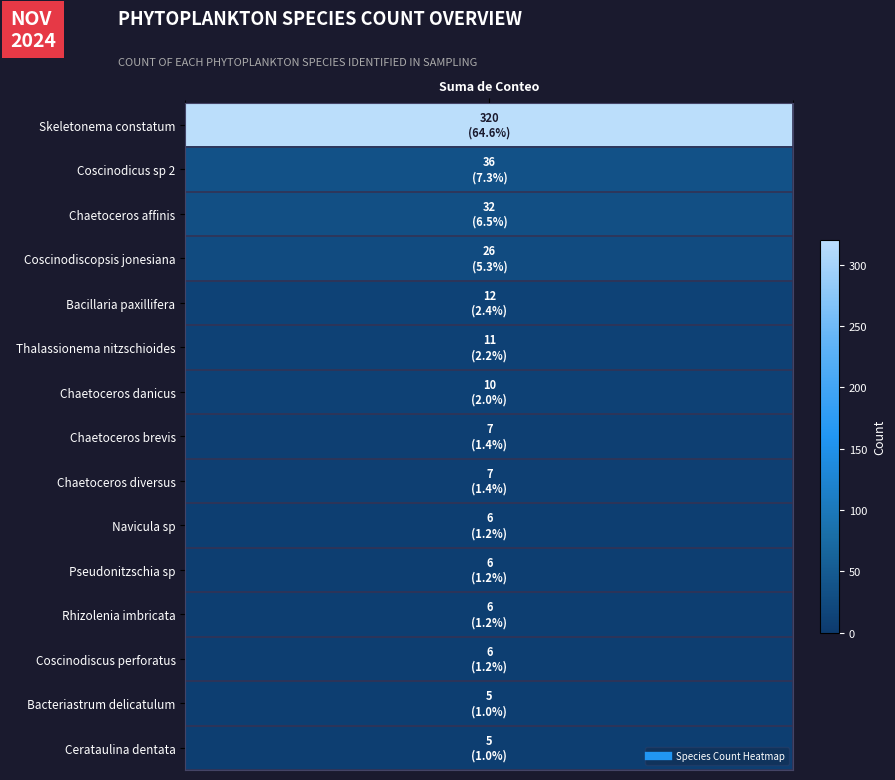

What is the smallest value displayed?

5